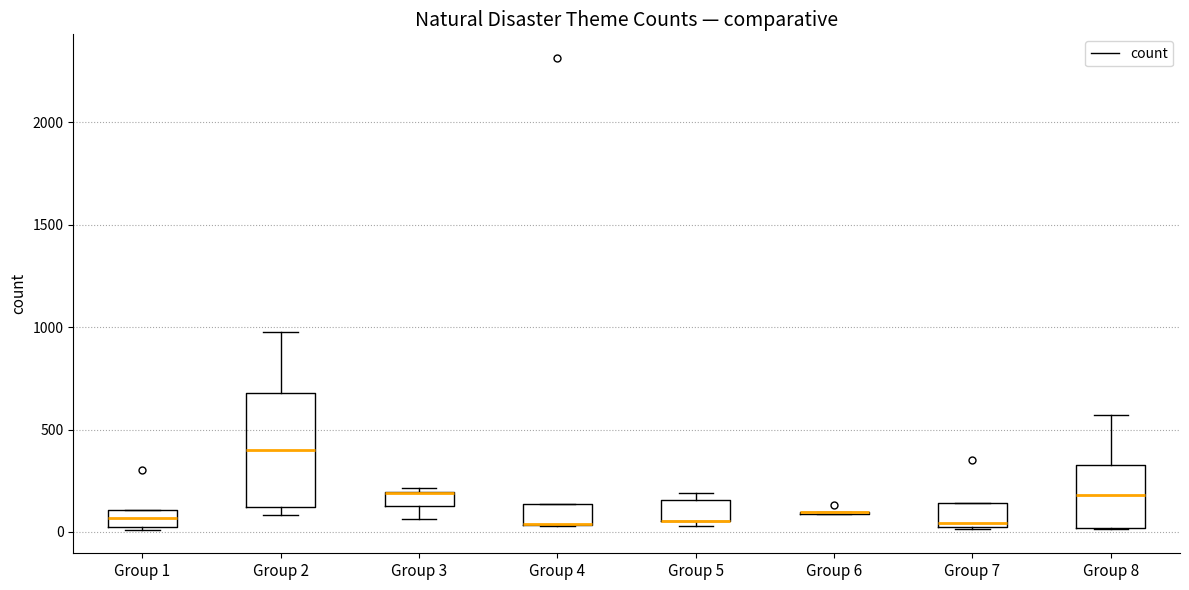

Where is the upper edge of the box for Group 3 on the y-axis? The values are not printed on the chart, so give them approximately, as read against the axis.

200